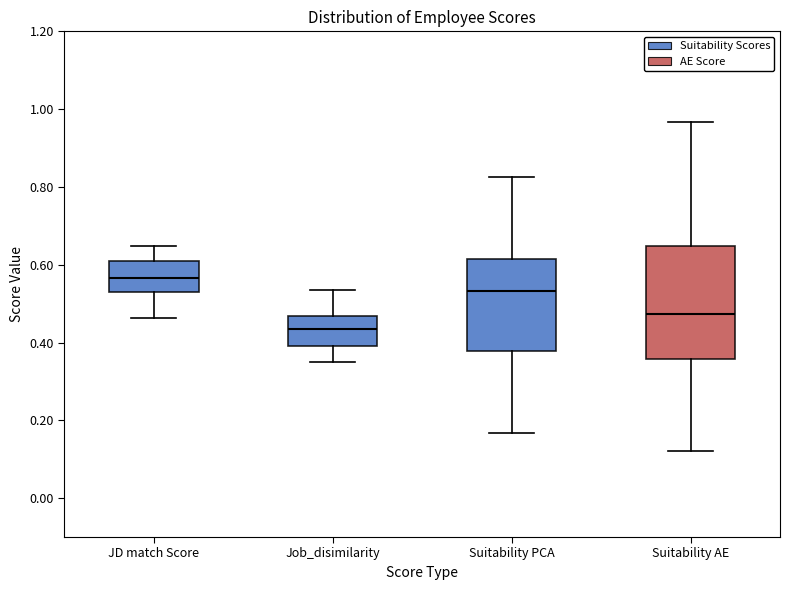

Which box's median line is the highest?

JD match Score